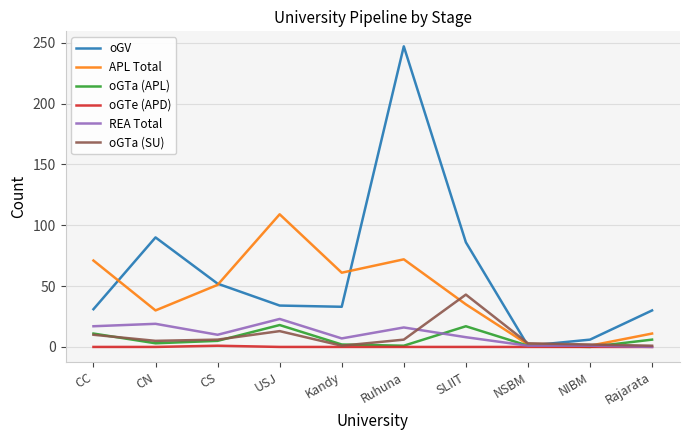

In APL Total, how many points are lower than both neighbors (excluding endpoints)?

3